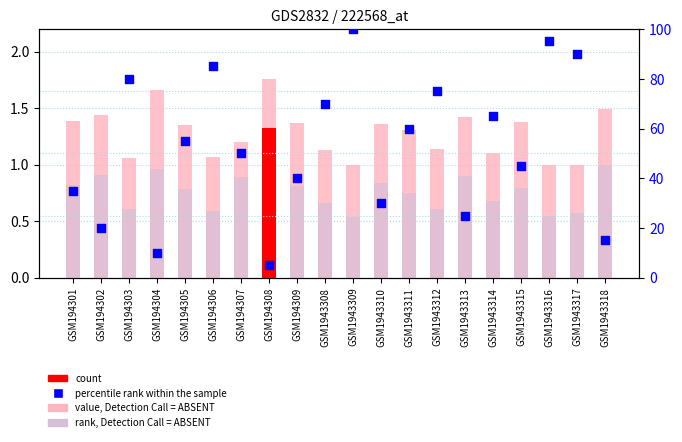

Which series has the largest total across all categories?

percentile rank within the sample